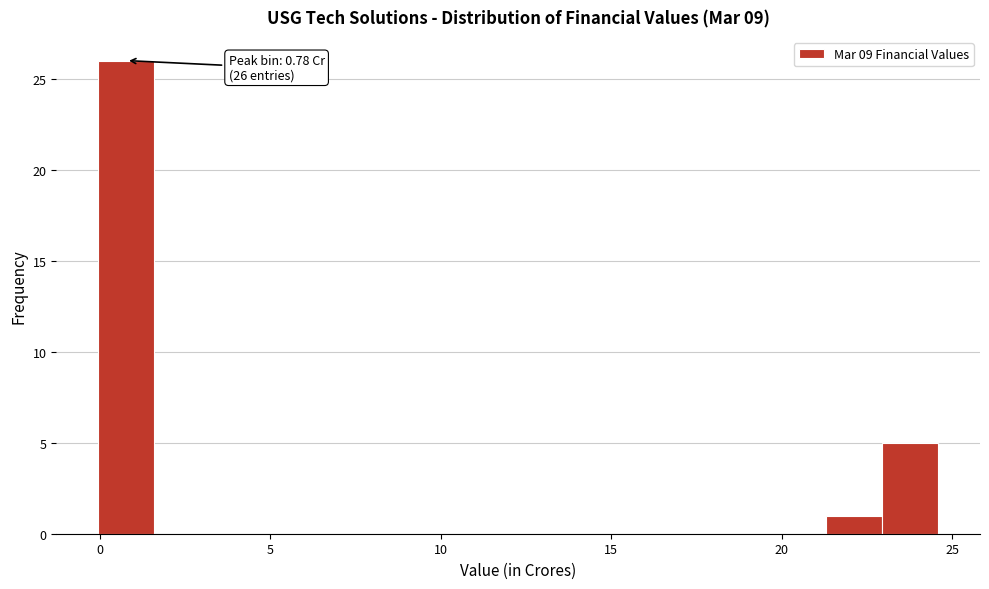

Read against the x-axis, roughly where is the centre of the tallest bar?

1.0